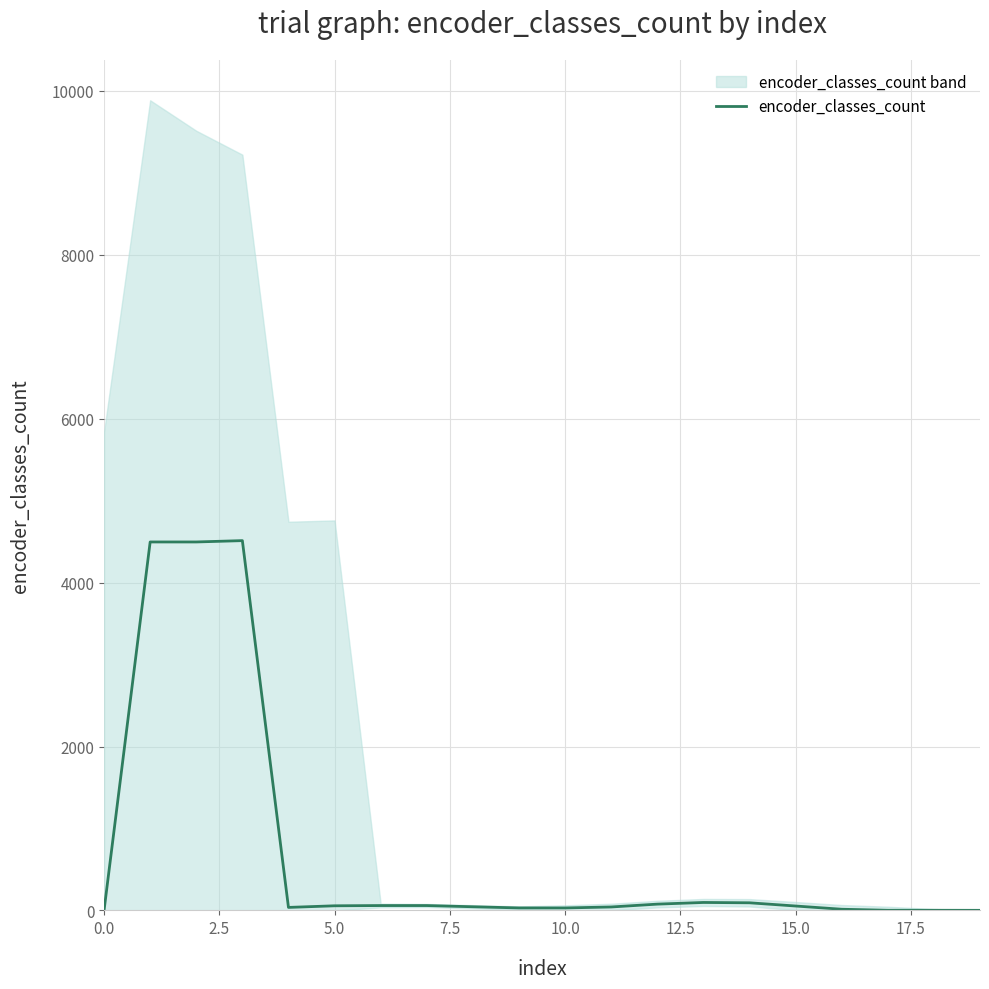

Which has a higher value, 13 or 10?

13